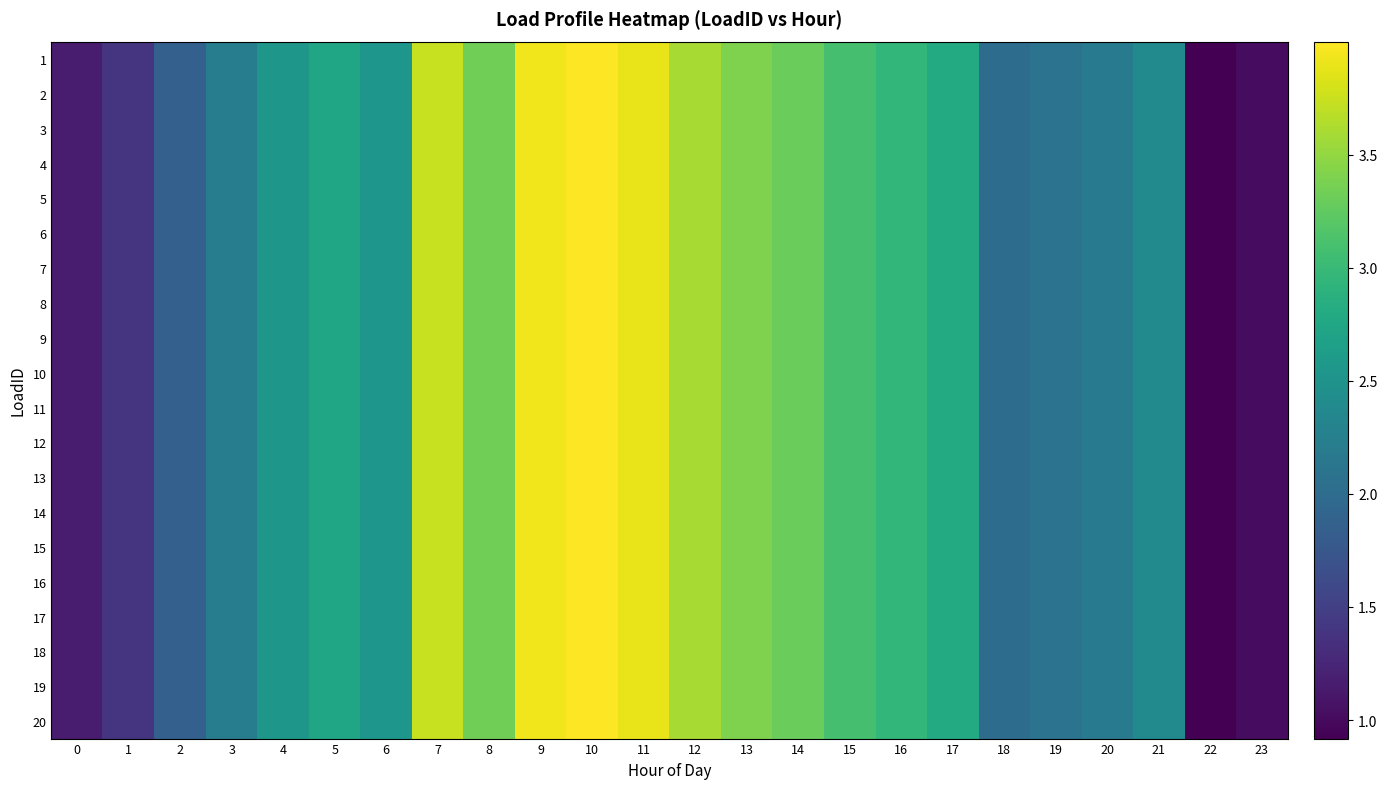

List the series in order of their peak value, highest first.

1, 2, 3, 4, 5, 6, 7, 8, 9, 10, 11, 12, 13, 14, 15, 16, 17, 18, 19, 20